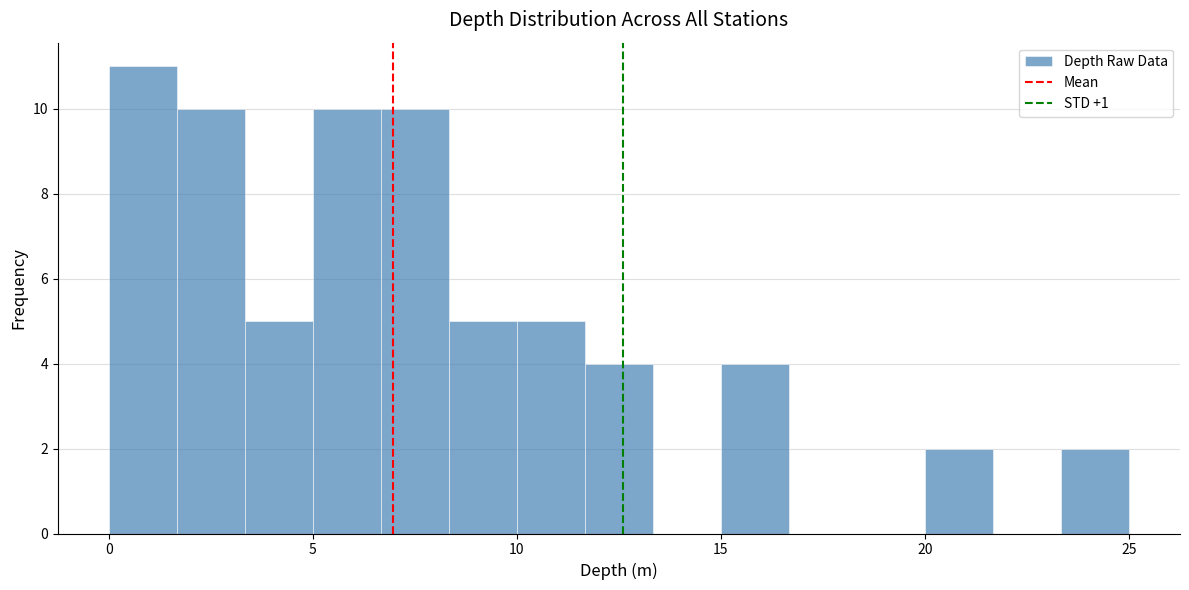

Read against the x-axis, roughly where is the centre of the tallest bar?

1.0